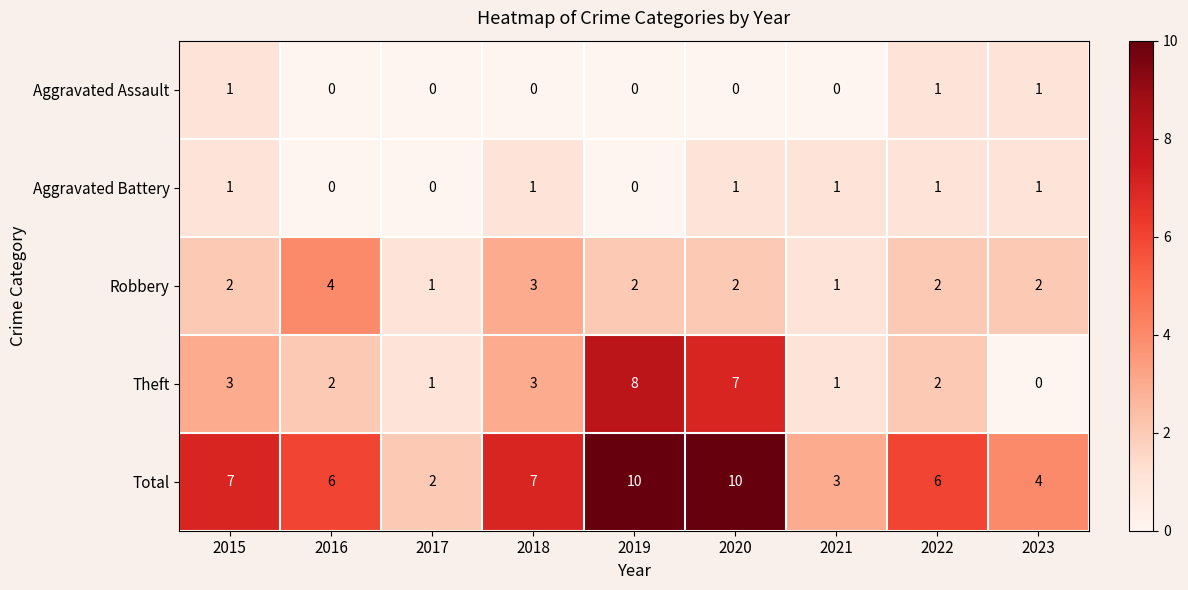

How many distinct data groups are displayed?

5